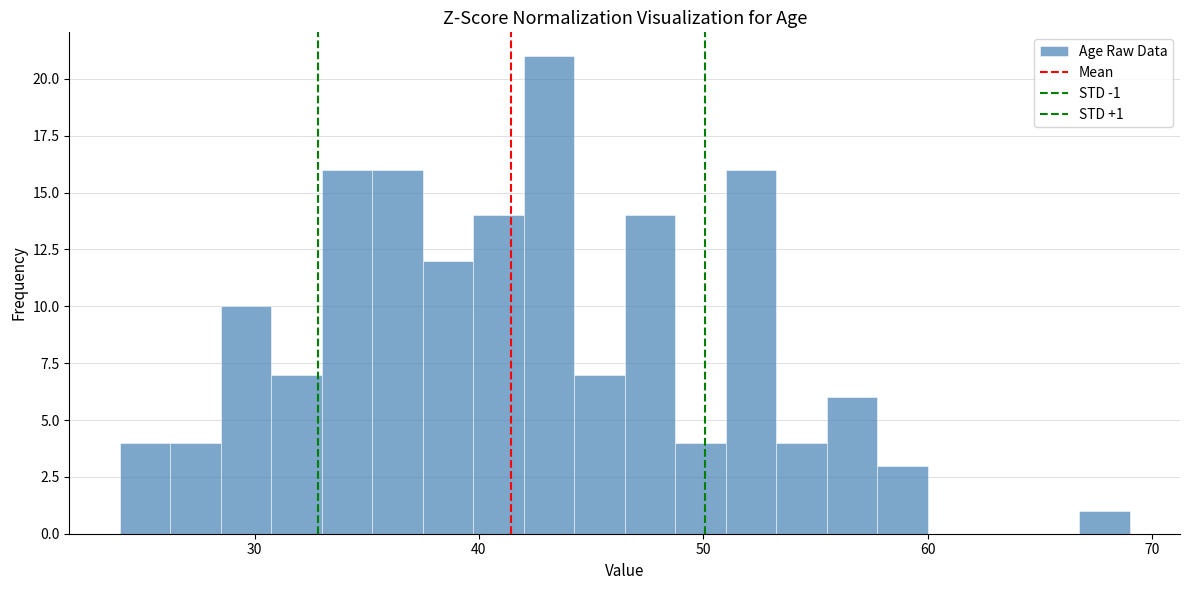

Around what value on the x-axis is the tallest bar? Give the approximate position of its centre, as read against the axis.

43